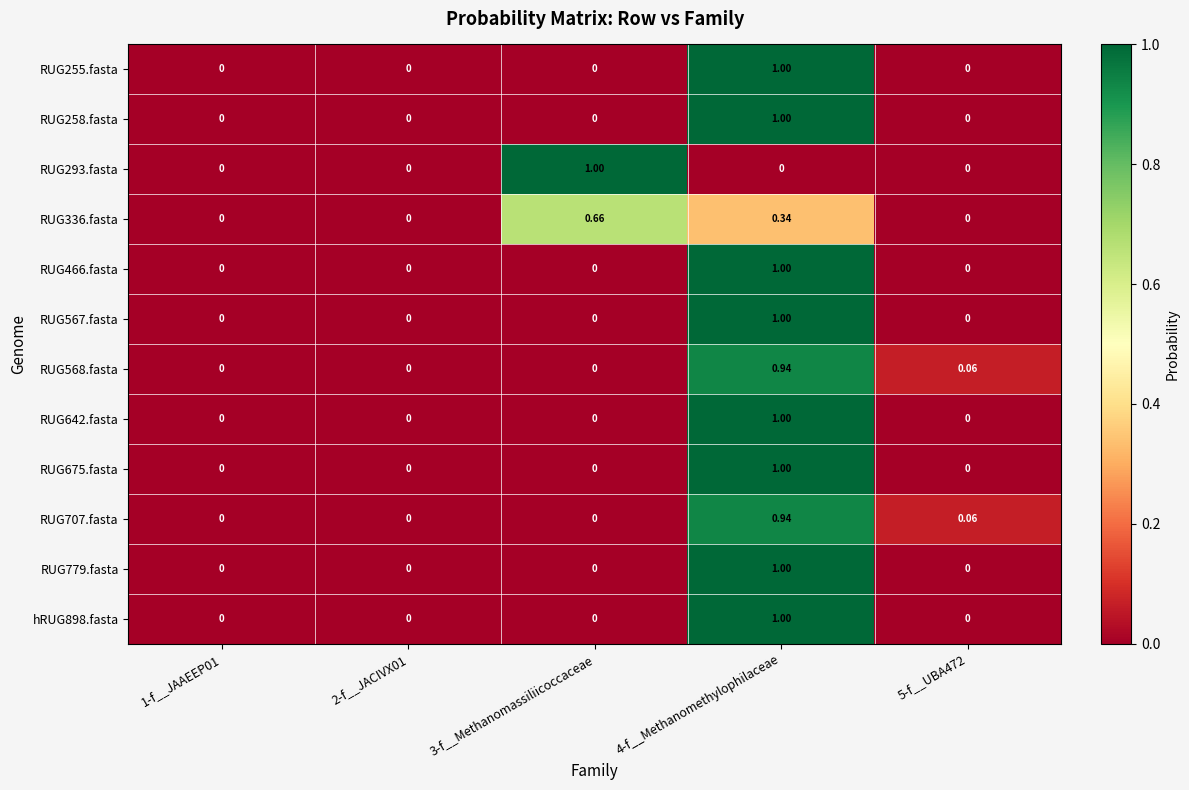

Which series has the widest spread of values?

RUG255.fasta